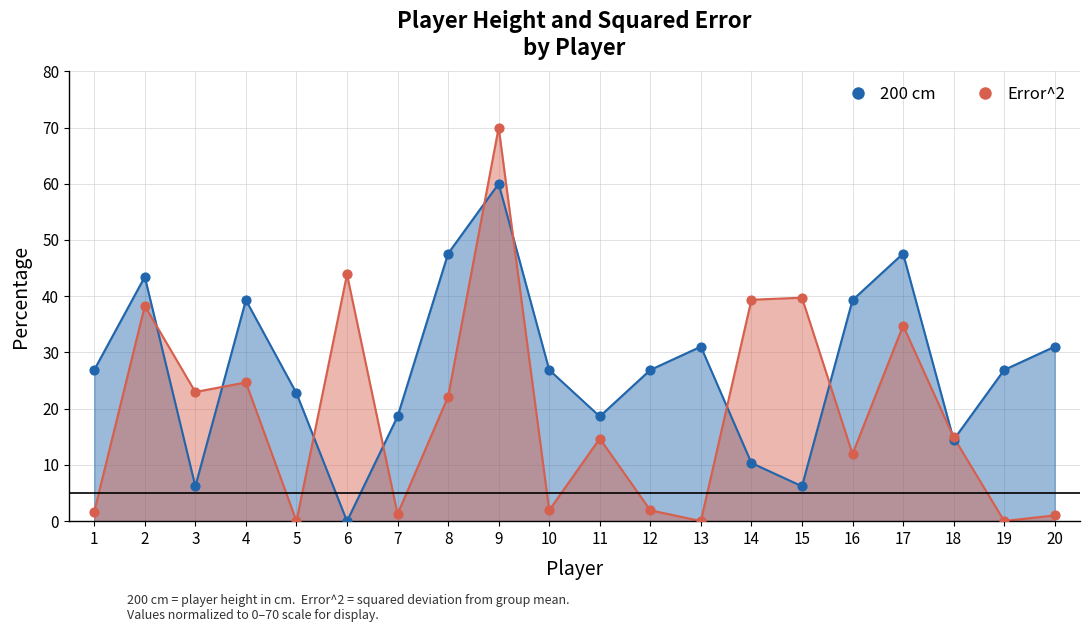

At which category is the sum across all series the highest?

9